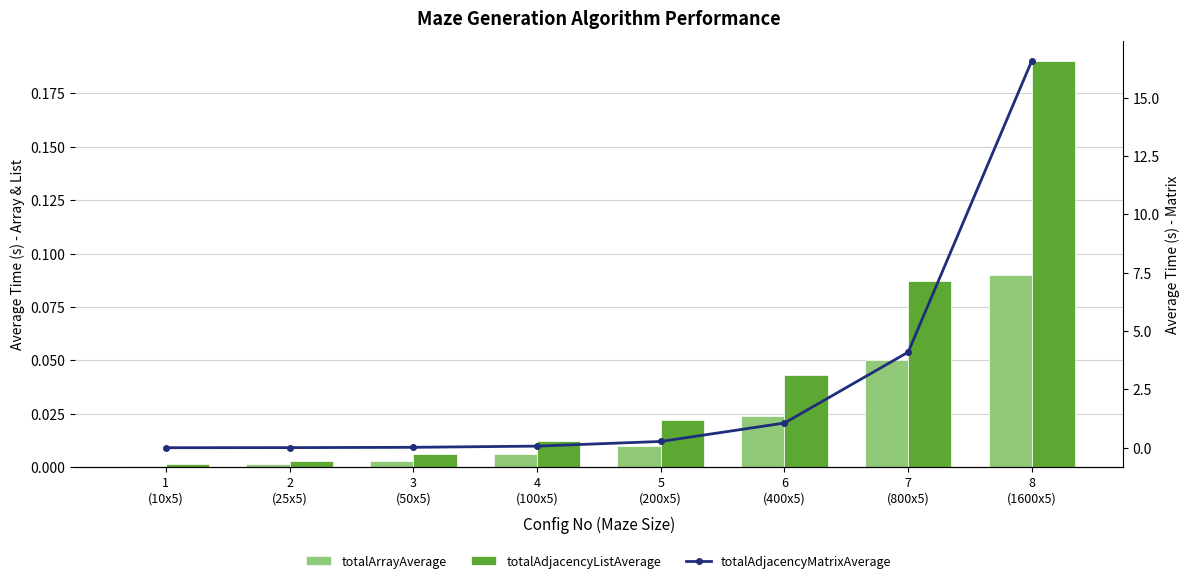

The totalAdjacencyMatrixAverage series shows 0.0 at 3
(50x5). True or false?

False